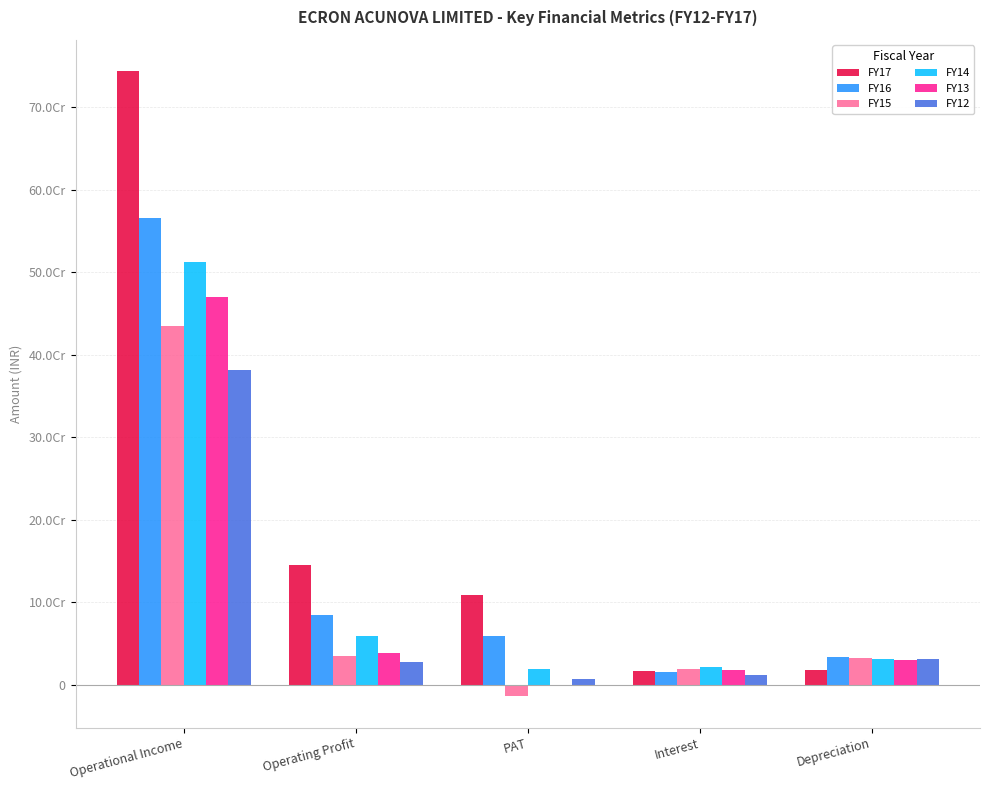

Which category has the lowest value in the FY17 series?

Interest